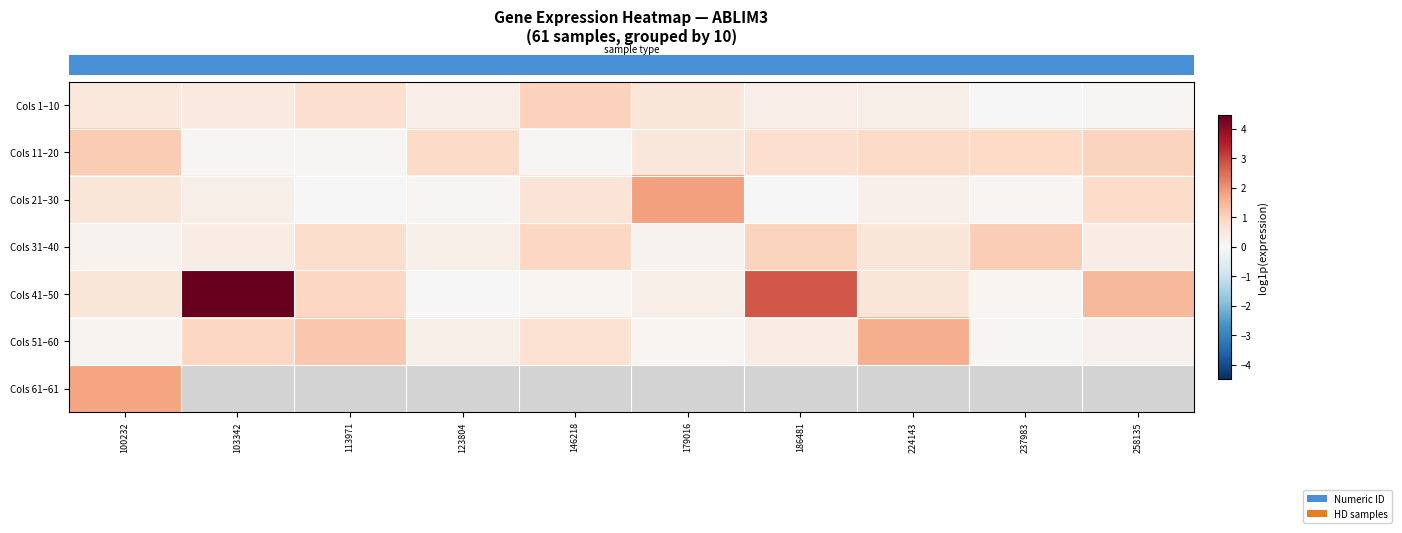

The value of row_5 at 258135 is 0.3. True or false?

False